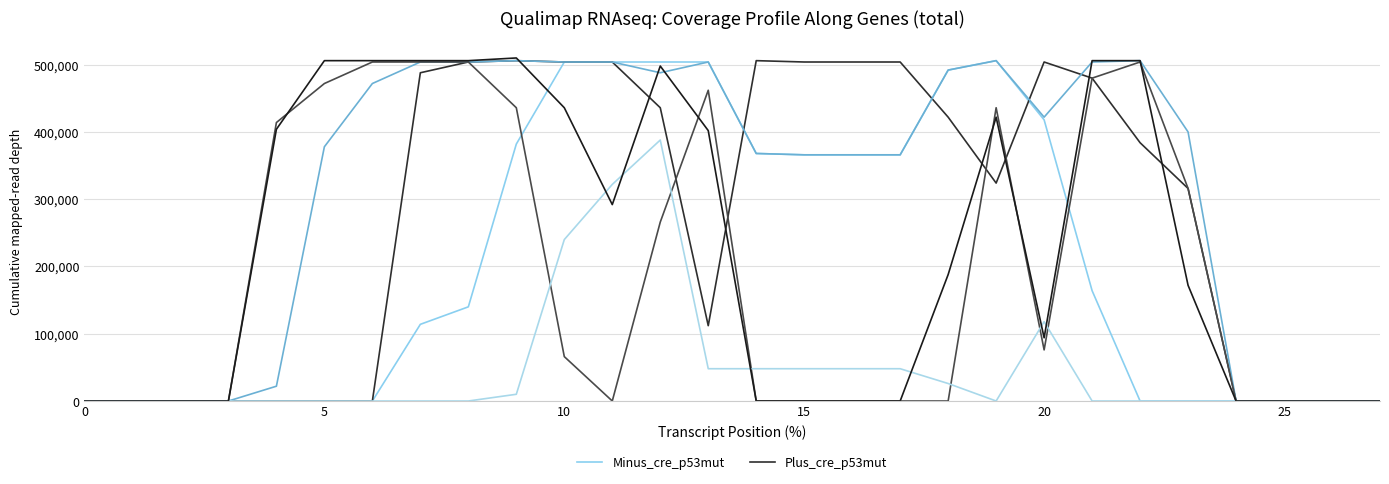

Reading left to right, list all the values displayed in this chart.

col_9: 0	0	0	0	0	0	0	114000	140000	382000	504000	504000	504000	504000	368000	366000	366000	366000	492000	506000	418000	164000	0	0	0	0	0	0
col_10: 0	0	0	0	0	0	0	488000	504000	506000	504000	504000	436000	112000	506000	504000	504000	504000	422000	324000	504000	480000	384000	316000	0	0	0	0
col_11: 0	0	0	0	22000	378000	472000	504000	504000	506000	504000	504000	488000	504000	368000	366000	366000	366000	492000	506000	422000	504000	506000	400000	0	0	0	0
col_13: 0	0	0	0	414000	472000	504000	504000	504000	436000	66000	0	266000	462000	0	0	0	0	0	436000	76000	480000	504000	316000	0	0	0	0
col_8: 0	0	0	0	0	0	0	0	0	10000	240000	322000	388000	48000	48000	48000	48000	48000	26000	0	118000	0	0	0	0	0	0	0
col_12: 0	0	0	0	404000	506000	506000	506000	506000	510000	436000	292000	498000	402000	0	0	0	0	188000	422000	94000	506000	506000	172000	0	0	0	0